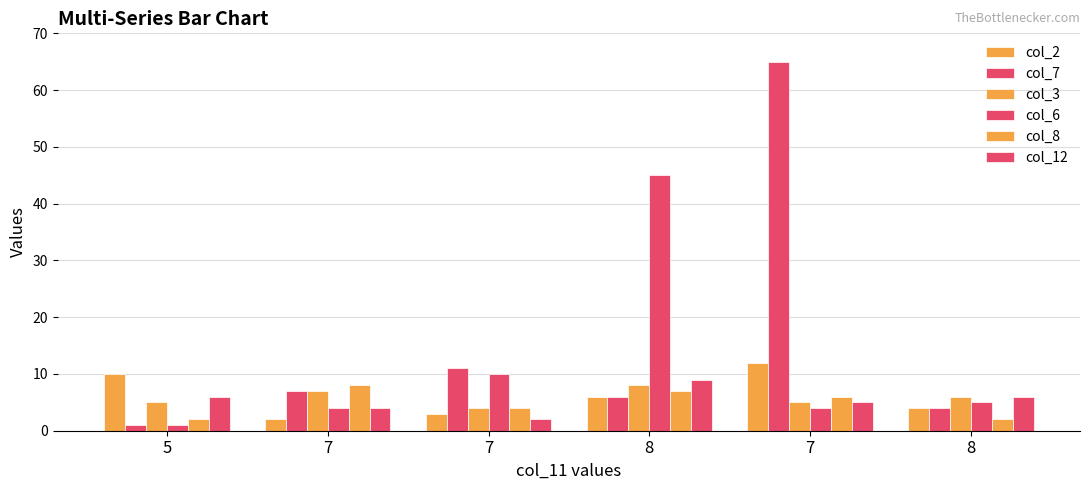

How many values in the col_12 series are below 6?

3